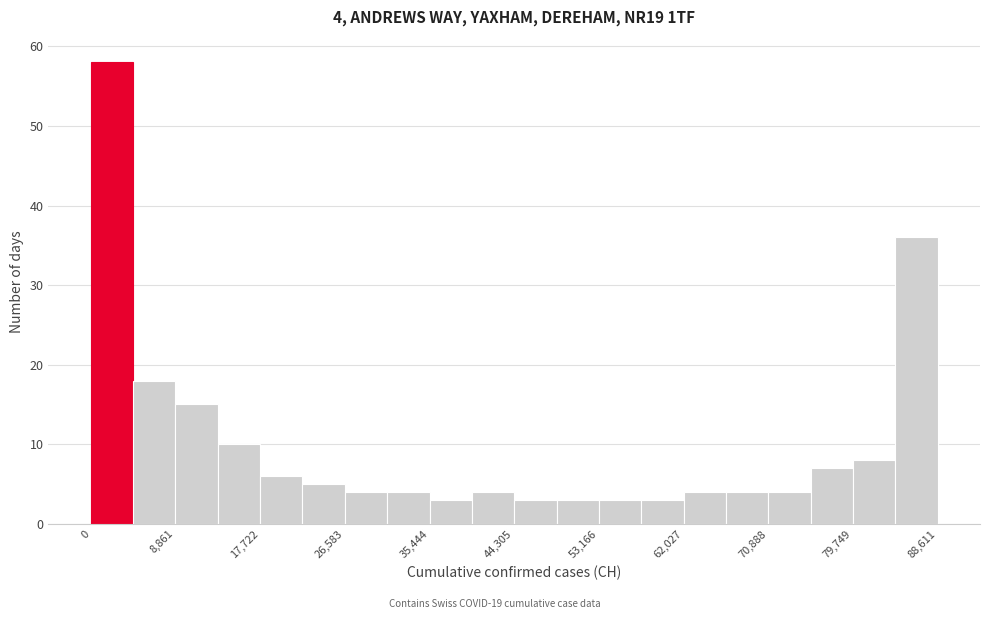

Over which range of the x-axis is the bar tallest?

0 to 4000